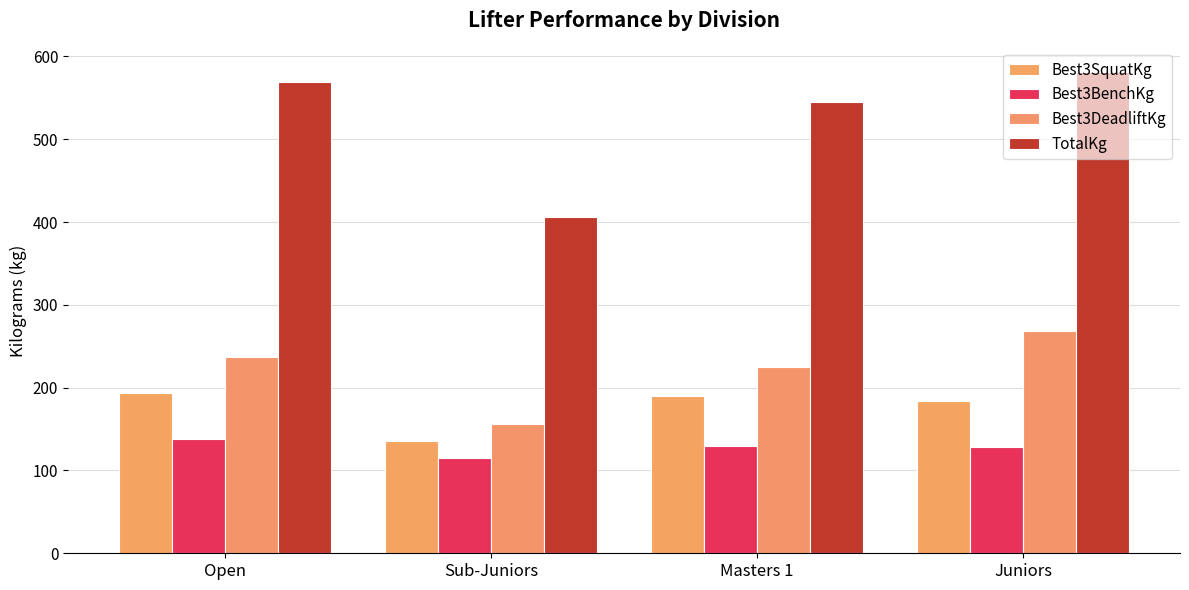

Reading right to left, list all the values displayed in this chart.

Best3SquatKg: 183.8	190.0	135.0	193.8
Best3BenchKg: 128.8	130.0	115.0	137.9
Best3DeadliftKg: 268.8	225.0	155.5	237.1
TotalKg: 581.2	545.0	405.5	568.8